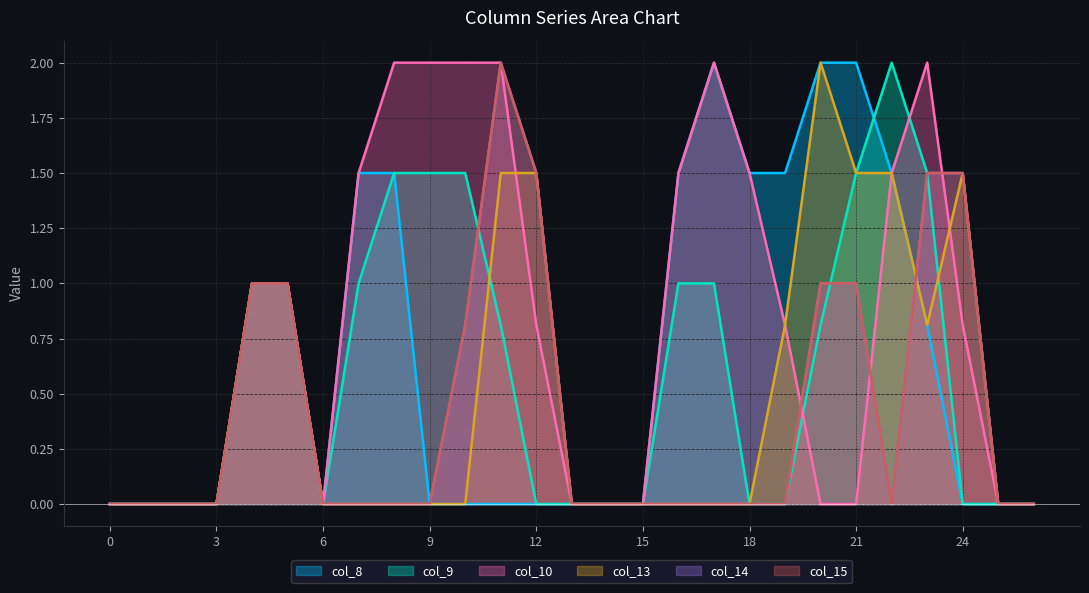

List the series in order of their peak value, lowest first.

col_8, col_9, col_10, col_13, col_14, col_15